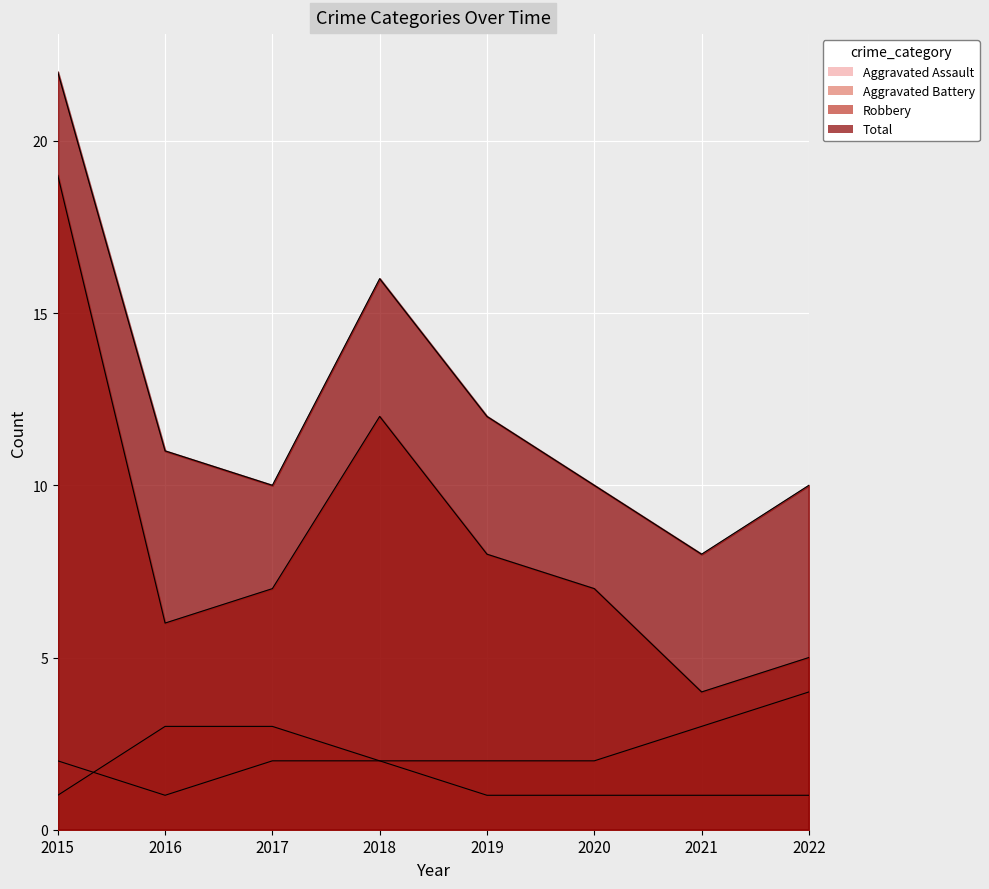

Reading left to right, what are all the values shown in this chart?

Aggravated Assault: 2015=2	2016=1	2017=2	2018=2	2019=1	2020=1	2021=1	2022=1
Aggravated Battery: 2015=1	2016=3	2017=3	2018=2	2019=2	2020=2	2021=3	2022=4
Robbery: 2015=19	2016=6	2017=7	2018=12	2019=8	2020=7	2021=4	2022=5
Total: 2015=22	2016=11	2017=10	2018=16	2019=12	2020=10	2021=8	2022=10